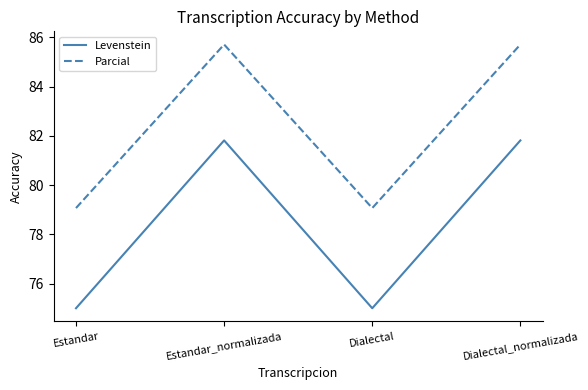

What is the smallest value displayed?

75.0